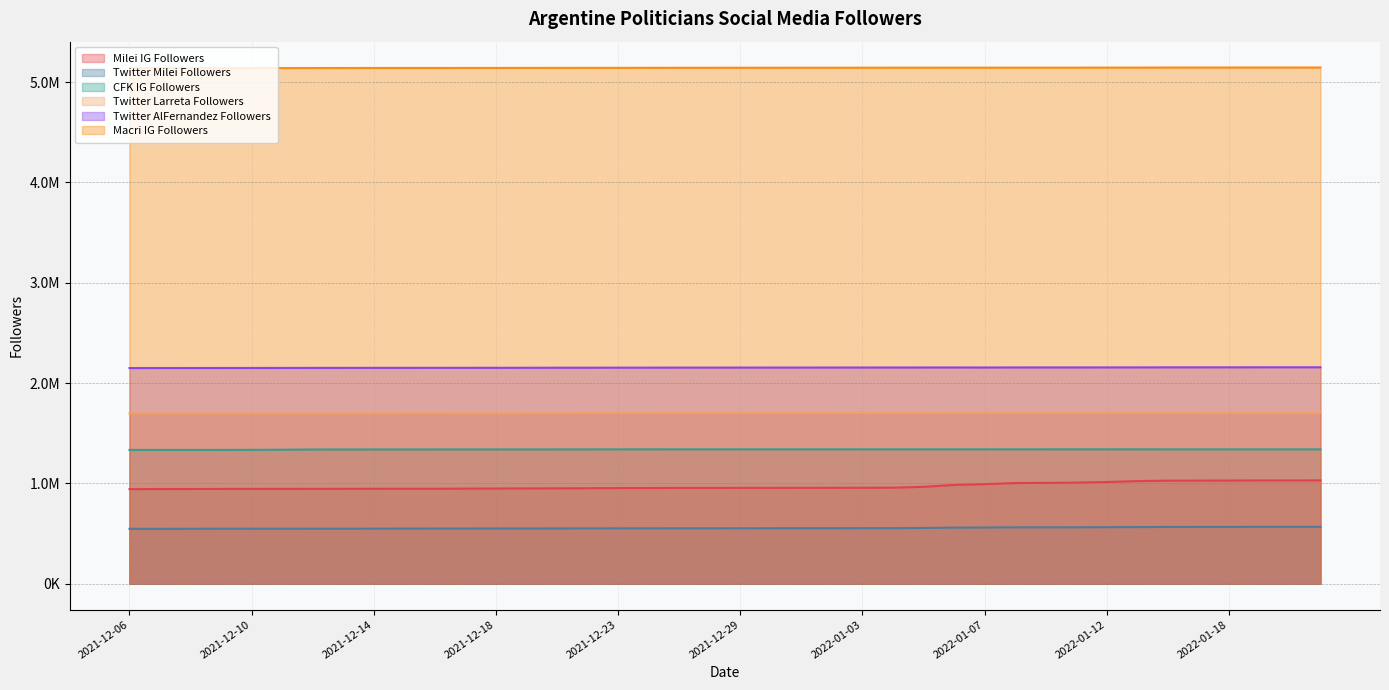

What are all the series names shown in the legend?

Milei IG Followers, Twitter Milei Followers, CFK IG Followers, Twitter Larreta Followers, Twitter AlFernandez Followers, Macri IG Followers